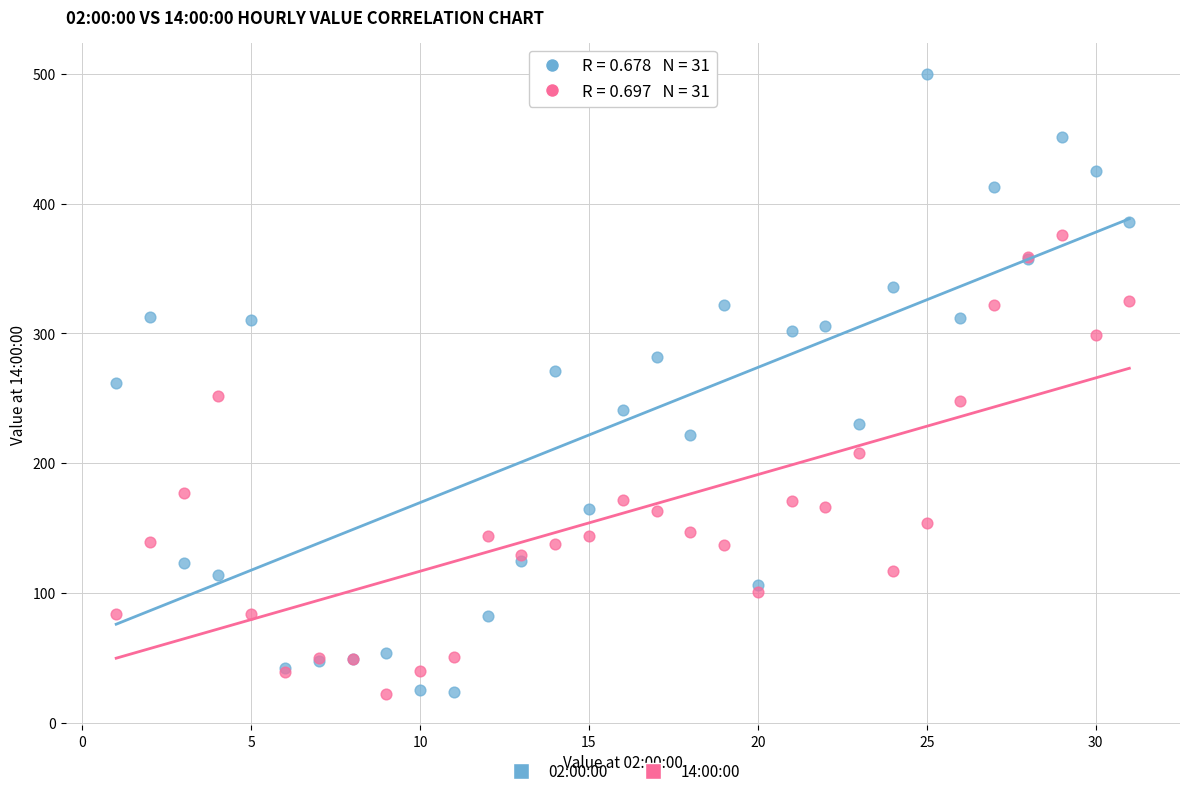

What is the X range (max minus min) for the scatter plot?

30